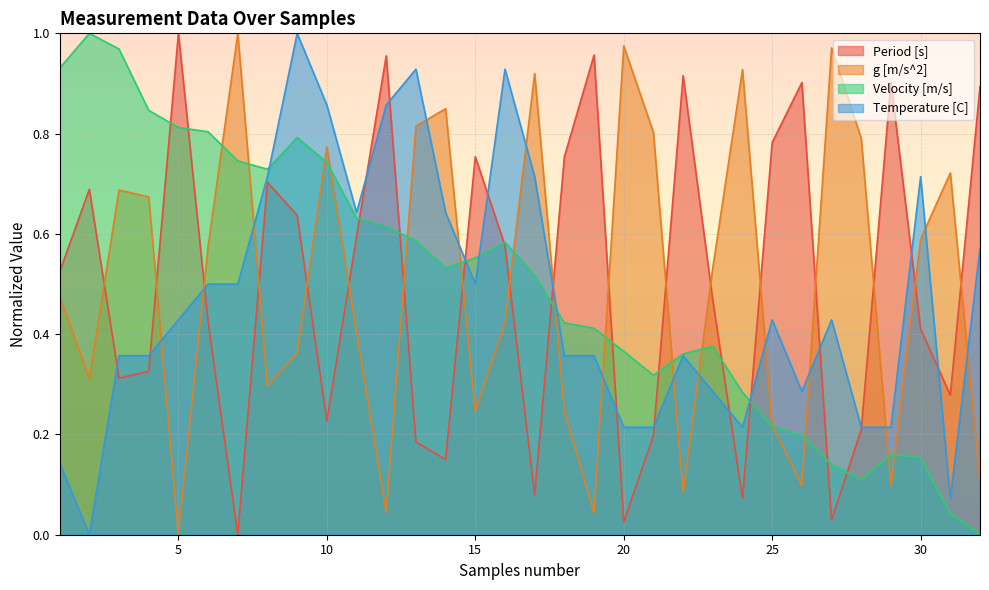

True or false: Period [s] has a value of 0.1 at 17.

True